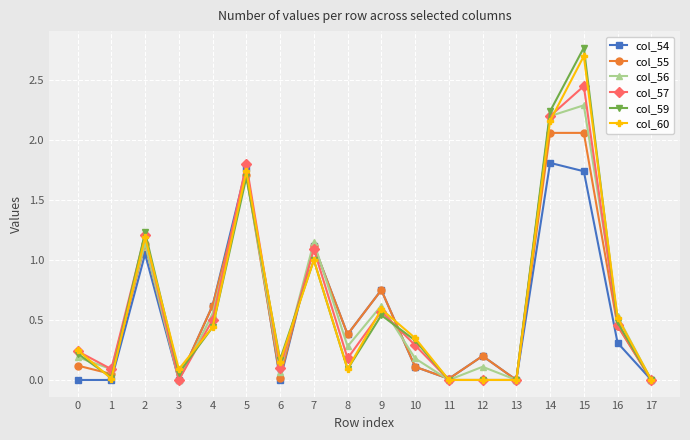

True or false: col_60 has more than 0 points higher than both neighbors.

True